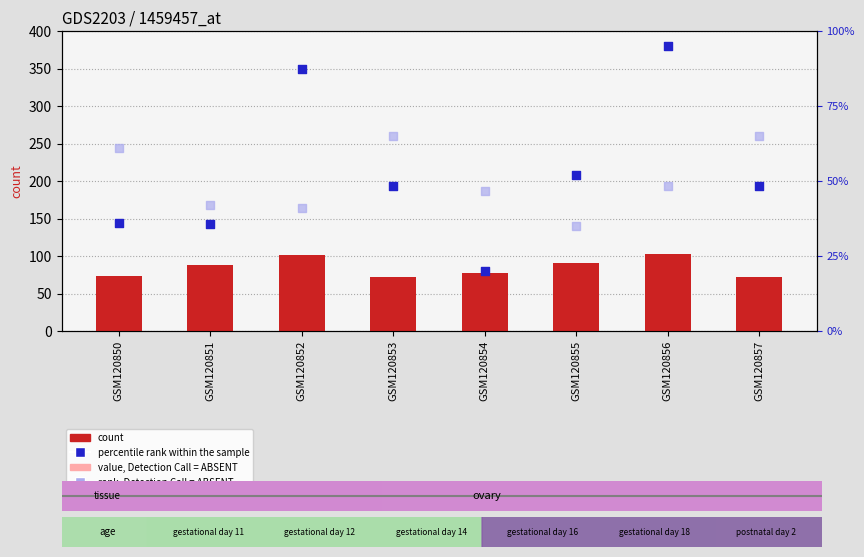

Which series contains the highest Y value?

count